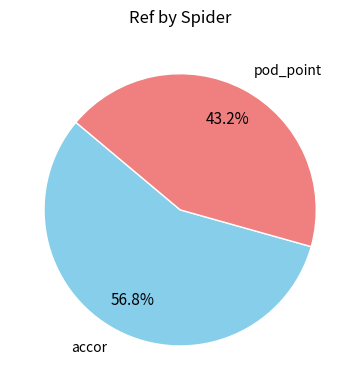

Rank the categories by value from highest to lowest.

accor, pod_point